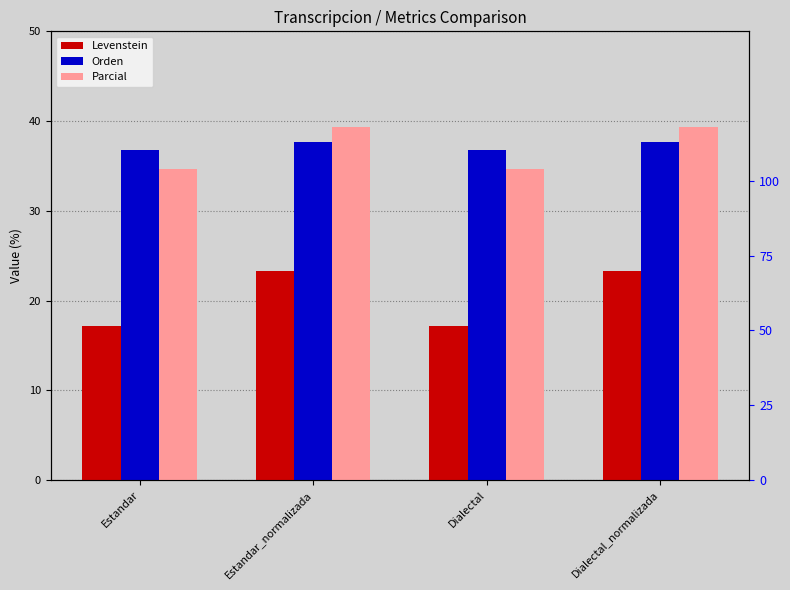

What is the difference between the highest and lowest values at Dialectal_normalizada?

16.0